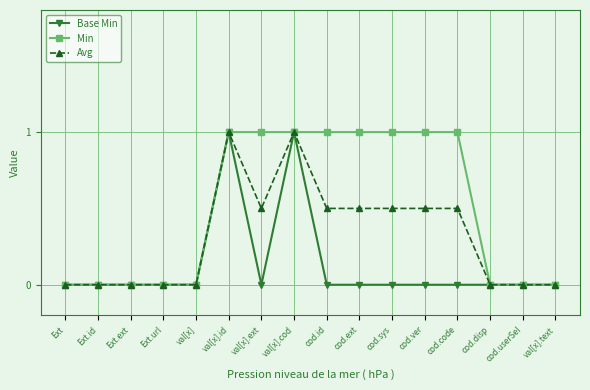

The value of Avg at cod.sys is 0.5. True or false?

True